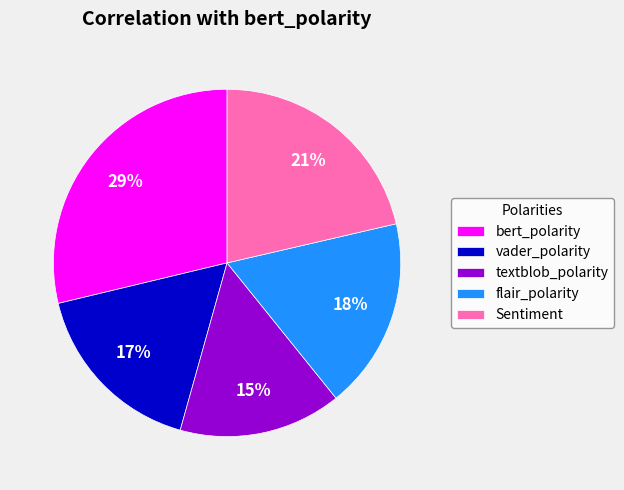

How many segments does this pie chart have?

5